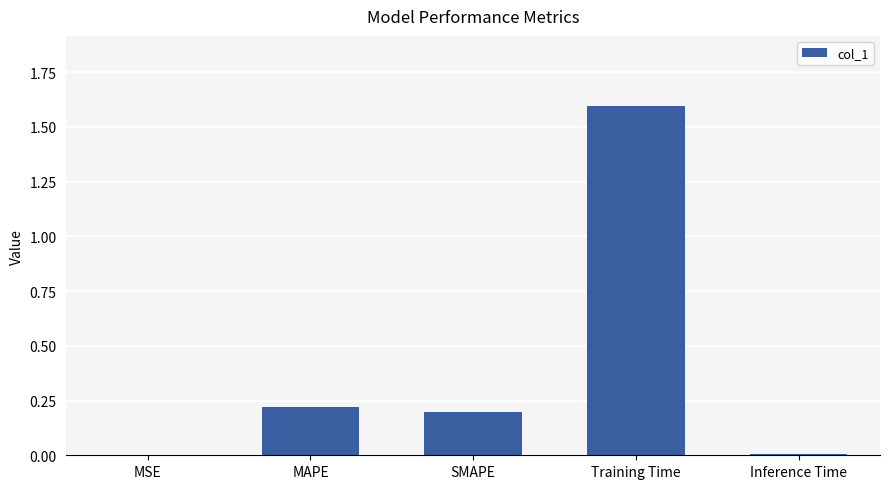

Between Inference Time and Training Time, which is larger?

Training Time